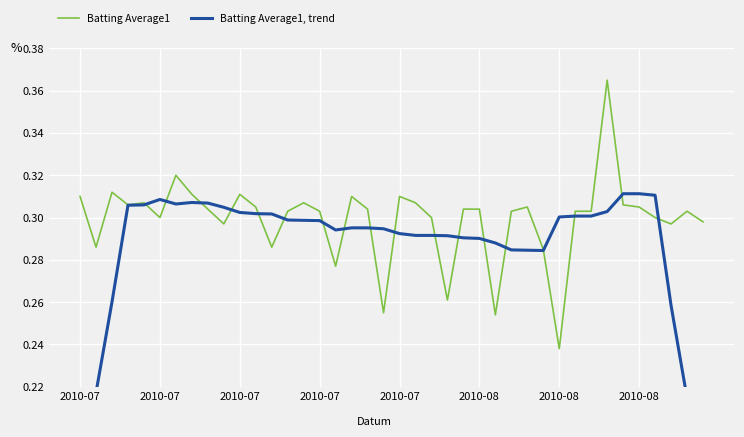

How many lines are shown in the chart?

2